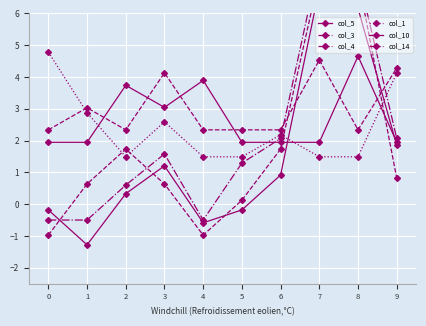

How many lines are shown in the chart?

6